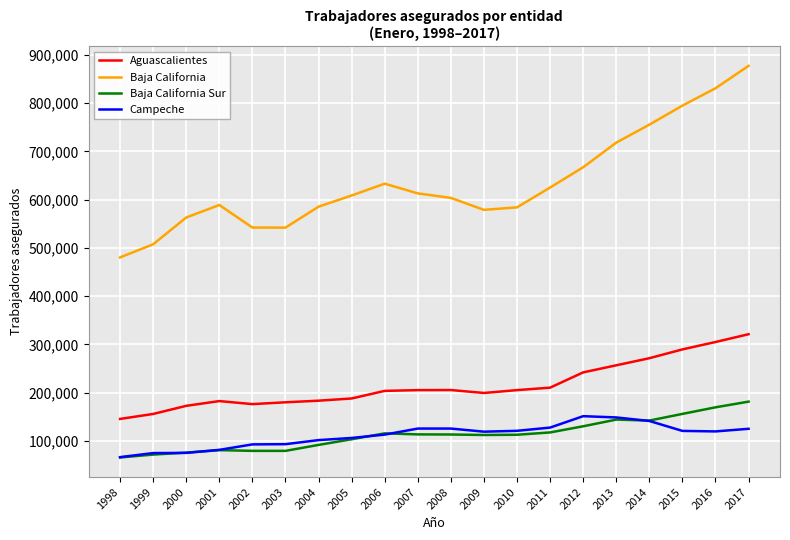

What is the spread (max minus min) of values at 2007?

499461